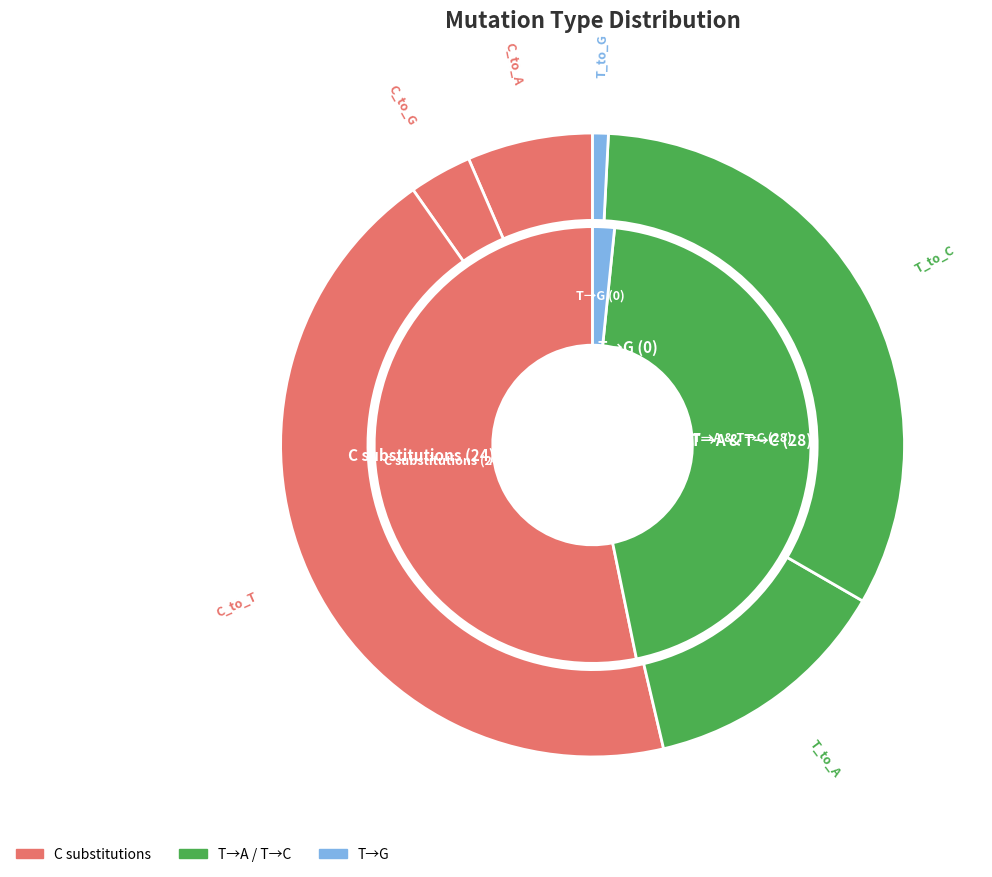

Which has a higher value, T_to_G or T_to_A?

T_to_A